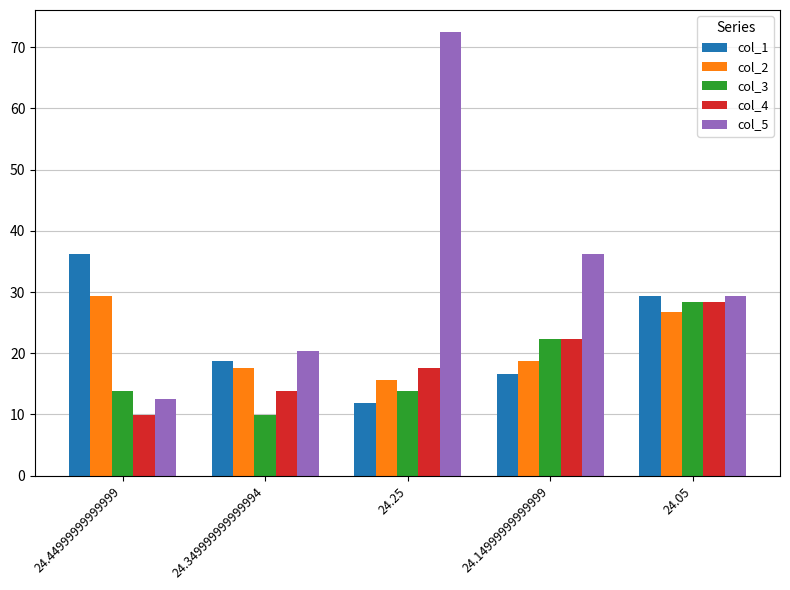

What are all the series names shown in the legend?

col_1, col_2, col_3, col_4, col_5